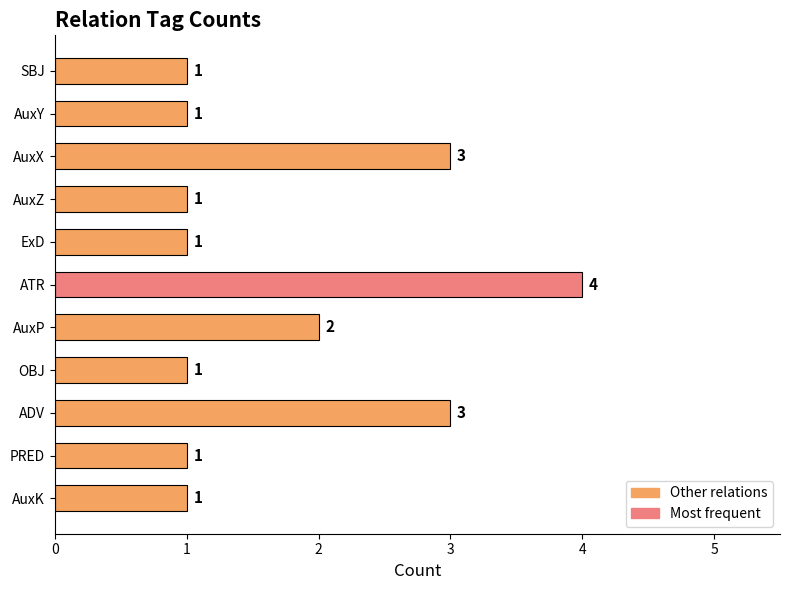

What is the maximum value shown in the chart?

4